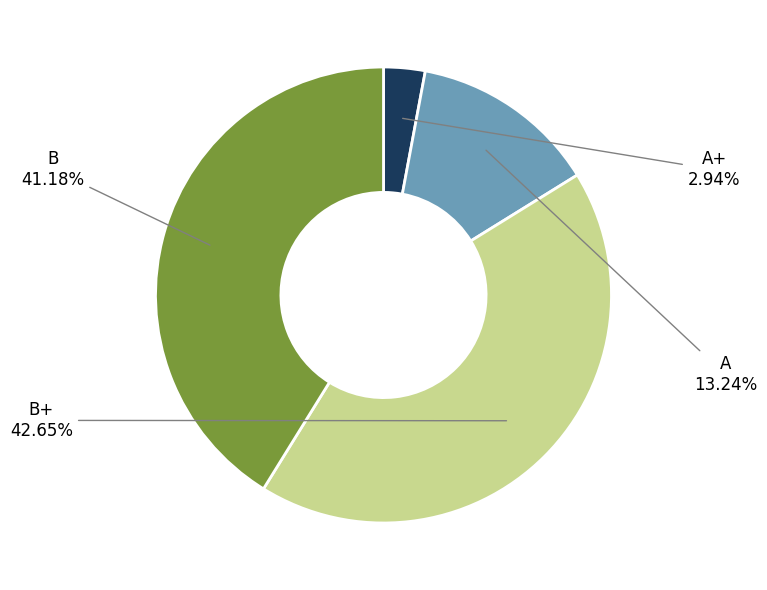

What percentage is the A+ slice, to the nearest percent?

3%